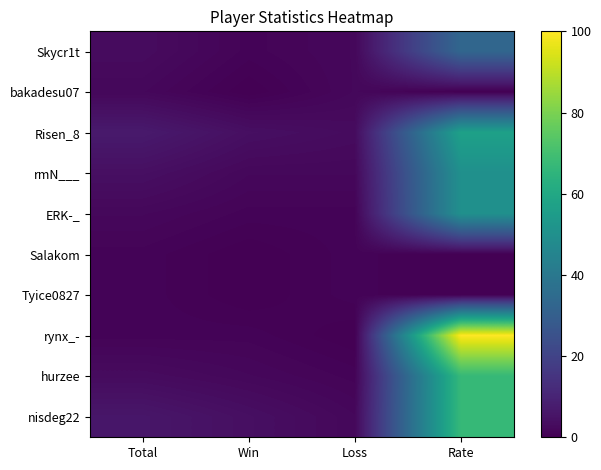

At which category is the sum across all series the highest?

Rate